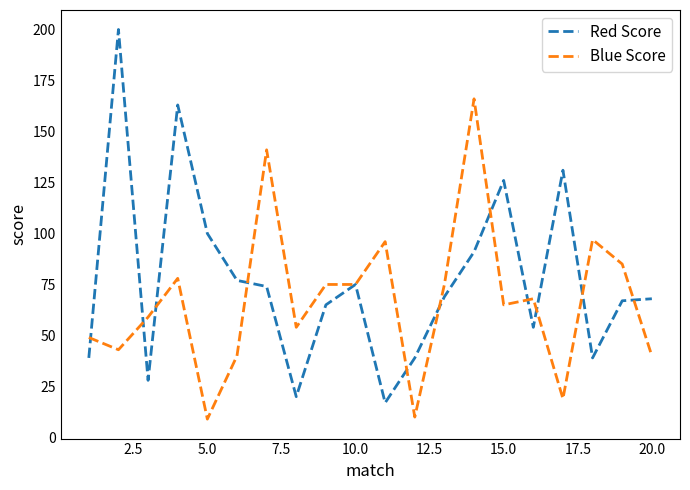

List the series in order of their overall mean, lowest first.

Blue Score, Red Score